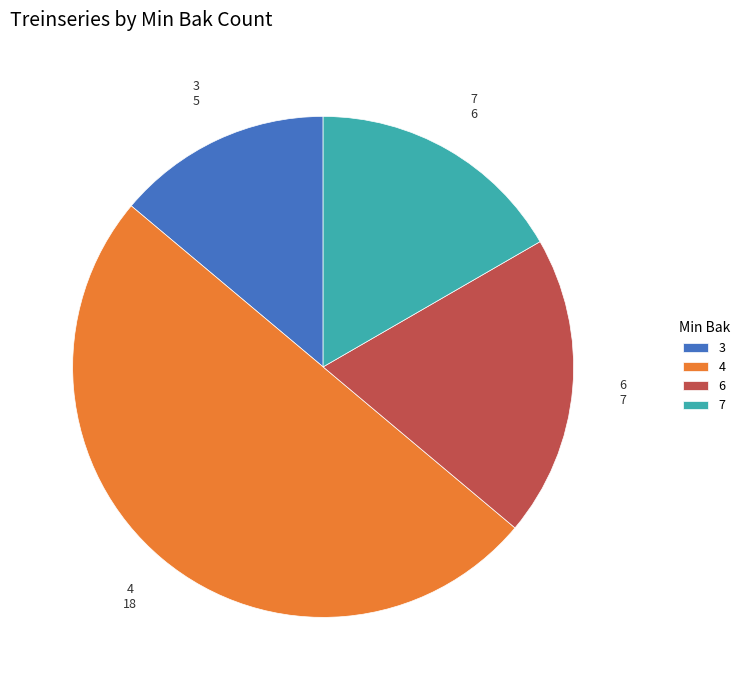

The 4 slice represents 56% of the pie. True or false?

False